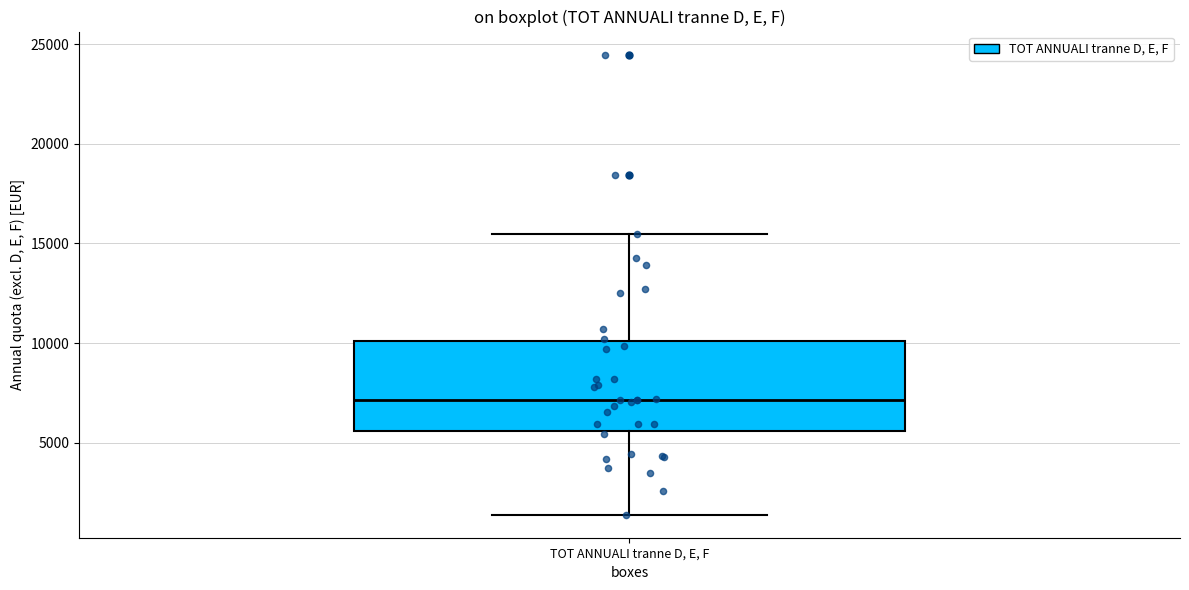

Where is the upper edge of the box for TOT ANNUALI tranne D, E, F on the y-axis? The values are not printed on the chart, so give them approximately, as read against the axis.

10000